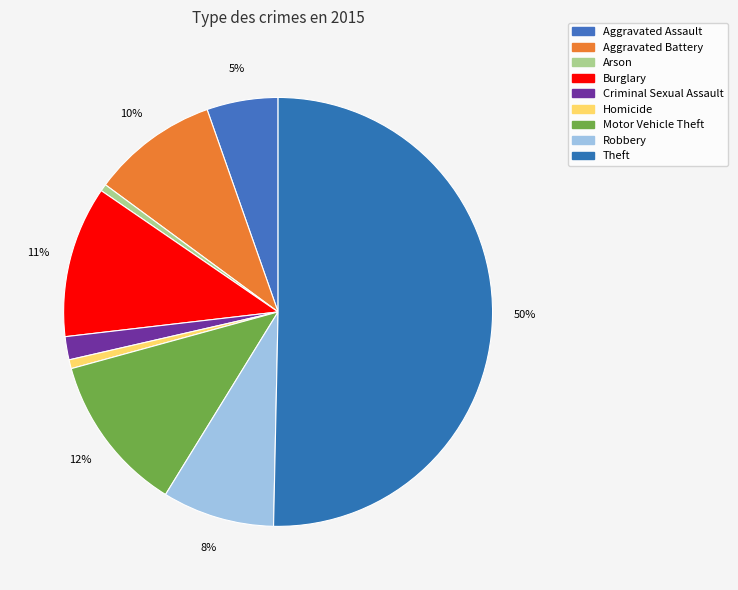

Is there a majority slice in this chart?

Yes